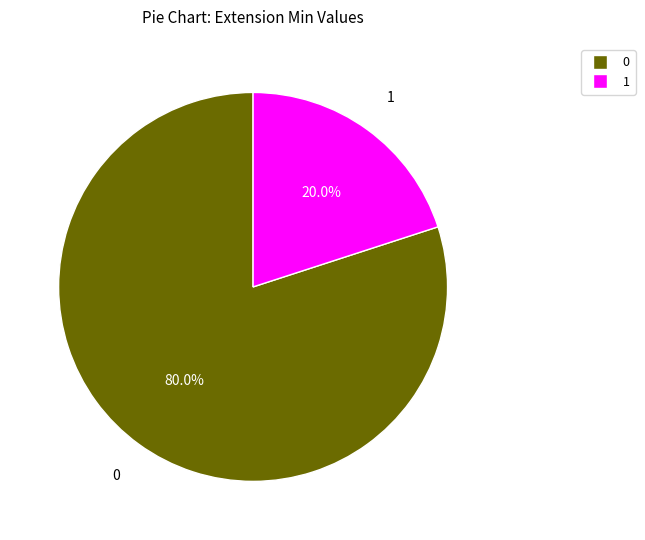

Rank the categories by value from highest to lowest.

0, 1